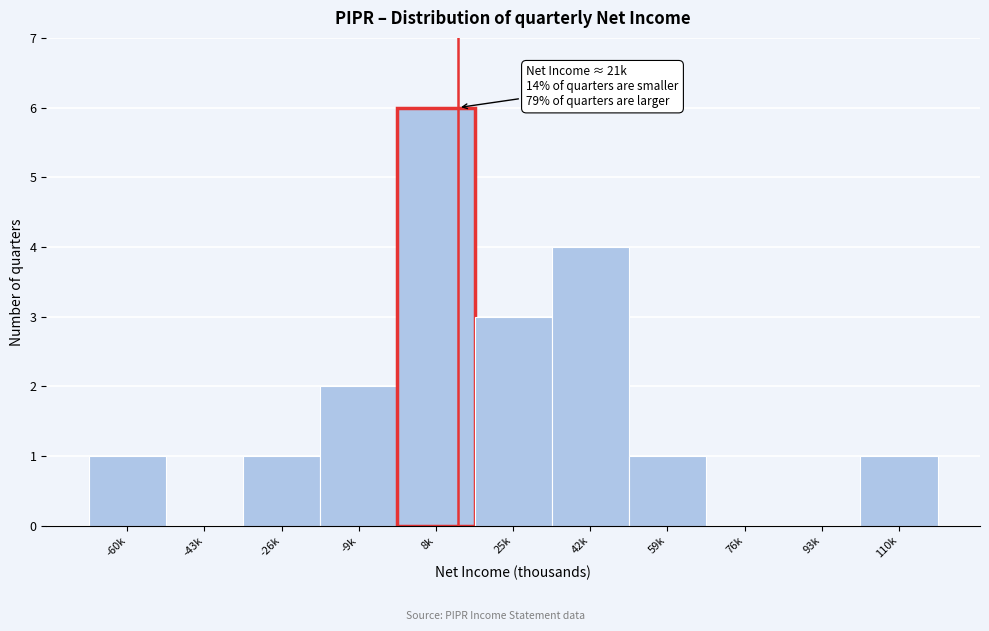

Reading left to right, what are all the values shown in this chart?

-60k=1	-43k=0	-26k=1	-9k=2	8k=6	25k=3	42k=4	59k=1	76k=0	93k=0	110k=1